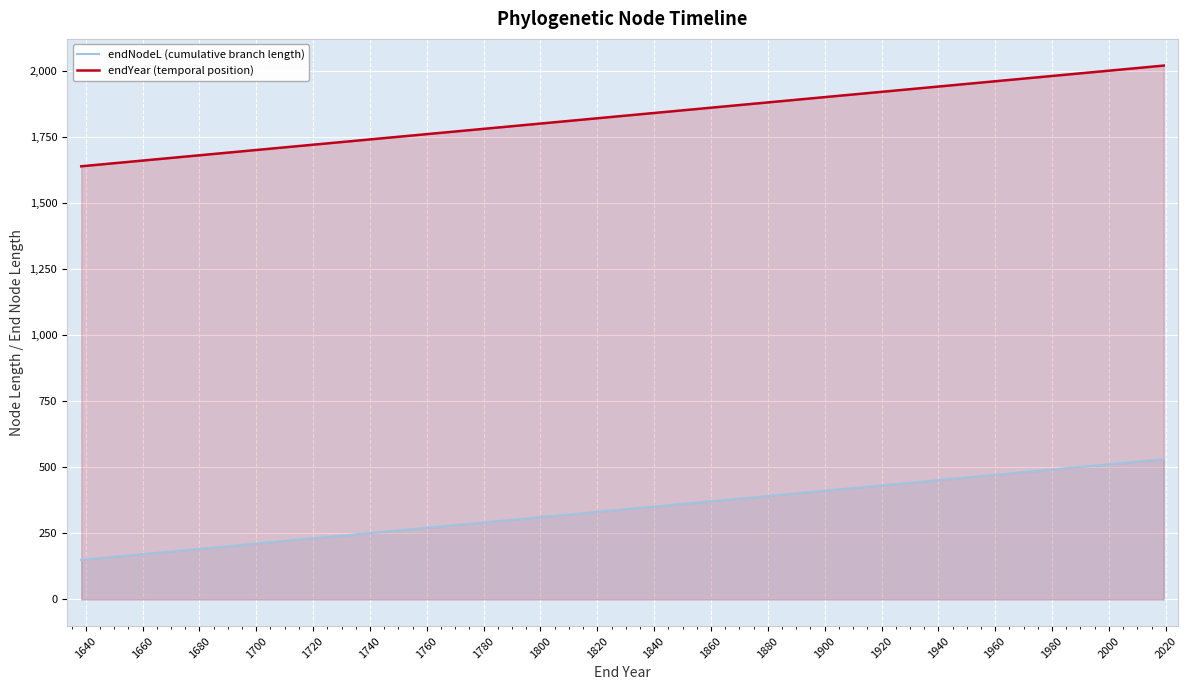

Rank the series by their average value, from lowest to highest.

endNodeL (cumulative branch length), endYear (temporal position)